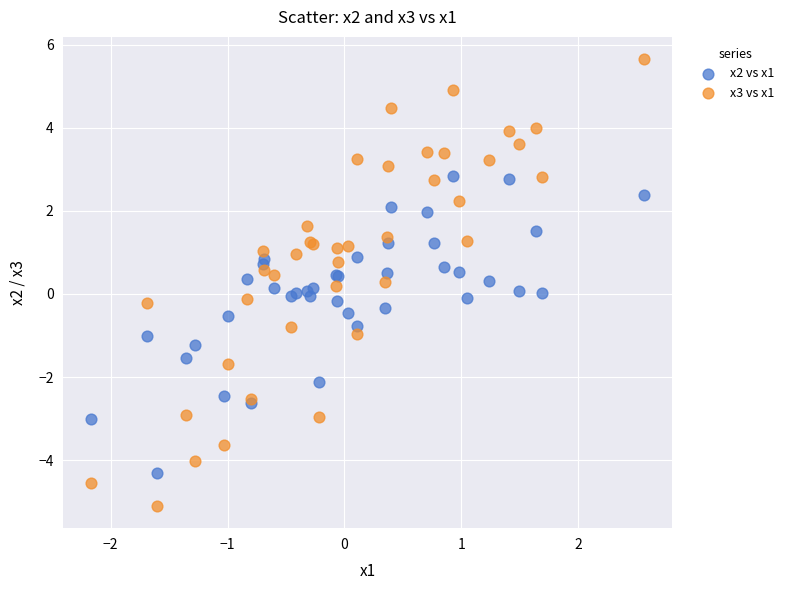

What is the X range (max minus min) for the scatter plot?

4.7